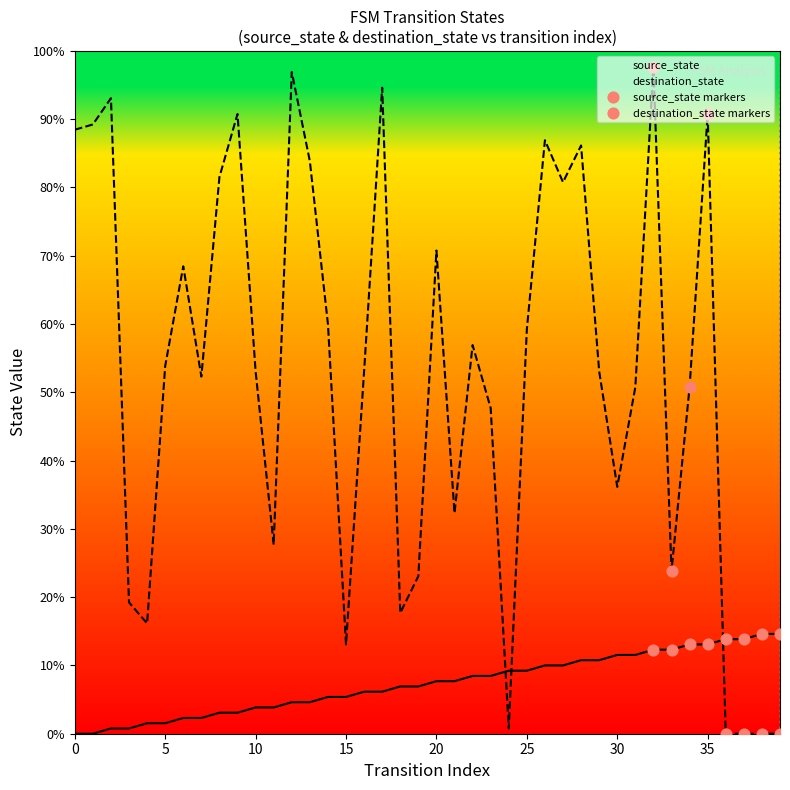

Which series has the largest total across all categories?

destination_state